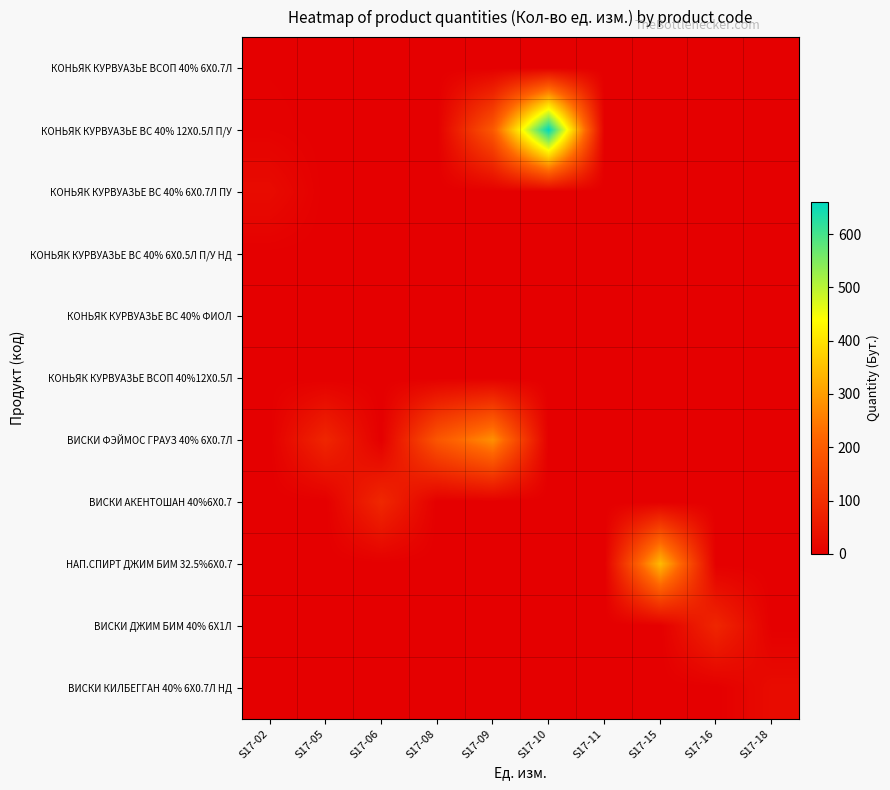

Reading left to right, list all the values displayed in this chart.

КОНЬЯК КУРВУАЗЬЕ ВСОП 40% 6Х0.7Л: S17-02=2	S17-05=0	S17-06=0	S17-08=0	S17-09=0	S17-10=0	S17-11=0	S17-15=0	S17-16=0	S17-18=0
КОНЬЯК КУРВУАЗЬЕ ВC 40% 12Х0.5Л П/У: S17-02=5	S17-05=0	S17-06=0	S17-08=0	S17-09=192	S17-10=660	S17-11=0	S17-15=0	S17-16=0	S17-18=0
КОНЬЯК КУРВУАЗЬЕ ВС 40% 6X0.7Л ПУ: S17-02=25	S17-05=0	S17-06=0	S17-08=0	S17-09=0	S17-10=0	S17-11=0	S17-15=0	S17-16=0	S17-18=0
КОНЬЯК КУРВУАЗЬЕ ВC 40% 6Х0.5Л П/У НД: S17-02=1	S17-05=0	S17-06=0	S17-08=0	S17-09=0	S17-10=0	S17-11=0	S17-15=0	S17-16=0	S17-18=0
КОНЬЯК КУРВУАЗЬЕ ВС 40% ФИОЛ: S17-02=1	S17-05=0	S17-06=0	S17-08=0	S17-09=0	S17-10=0	S17-11=0	S17-15=0	S17-16=0	S17-18=0
КОНЬЯК КУРВУАЗЬЕ ВСОП 40%12Х0.5Л: S17-02=1	S17-05=0	S17-06=0	S17-08=0	S17-09=0	S17-10=0	S17-11=0	S17-15=0	S17-16=0	S17-18=0
ВИСКИ ФЭЙМОС ГРАУЗ 40% 6X0.7Л: S17-02=0	S17-05=83	S17-06=0	S17-08=186	S17-09=281	S17-10=0	S17-11=0	S17-15=0	S17-16=0	S17-18=0
ВИСКИ АКЕНТОШАН 40%6X0.7: S17-02=0	S17-05=0	S17-06=87	S17-08=0	S17-09=0	S17-10=0	S17-11=0	S17-15=0	S17-16=0	S17-18=0
НАП.СПИРТ ДЖИМ БИМ 32.5%6X0.7: S17-02=0	S17-05=0	S17-06=0	S17-08=0	S17-09=0	S17-10=0	S17-11=0	S17-15=342	S17-16=0	S17-18=0
ВИСКИ ДЖИМ БИМ 40% 6X1Л: S17-02=0	S17-05=0	S17-06=0	S17-08=0	S17-09=0	S17-10=0	S17-11=0	S17-15=0	S17-16=83	S17-18=0
ВИСКИ КИЛБЕГГАН 40% 6Х0.7Л НД: S17-02=0	S17-05=0	S17-06=0	S17-08=0	S17-09=0	S17-10=0	S17-11=0	S17-15=0	S17-16=0	S17-18=26